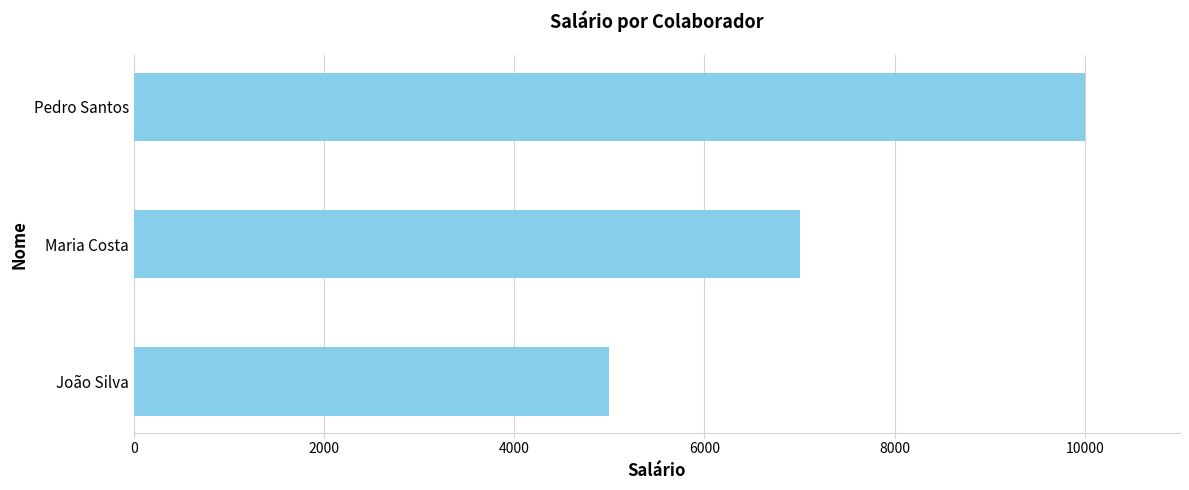

Count the values in the range 5000 to 10000.

3